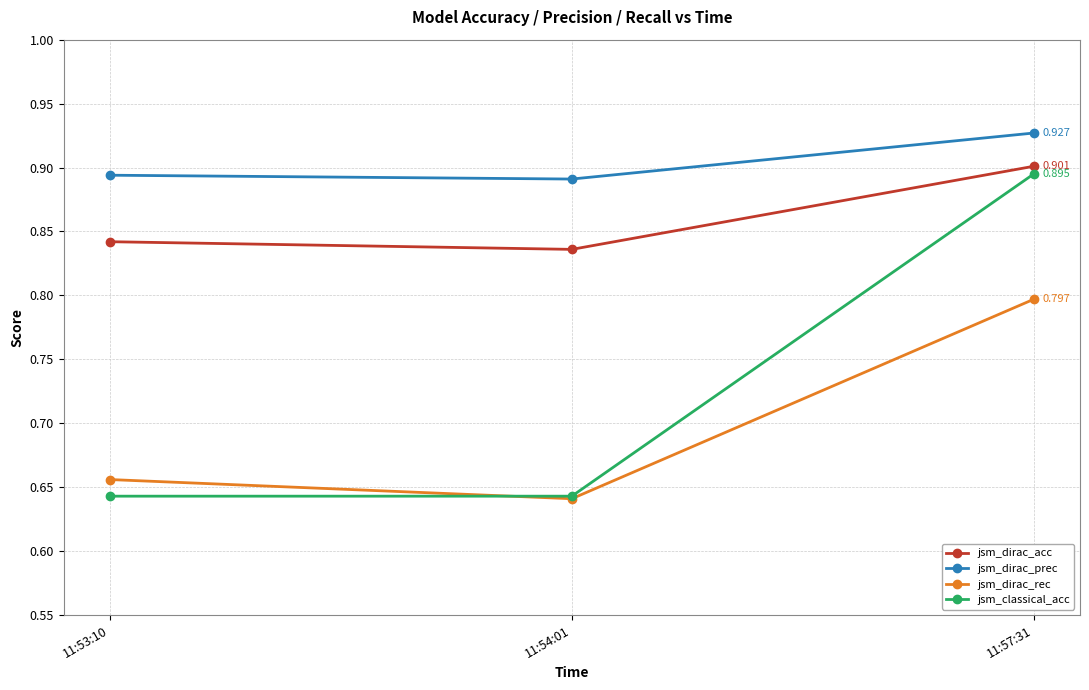

What position from the left is 11:54:01?

2